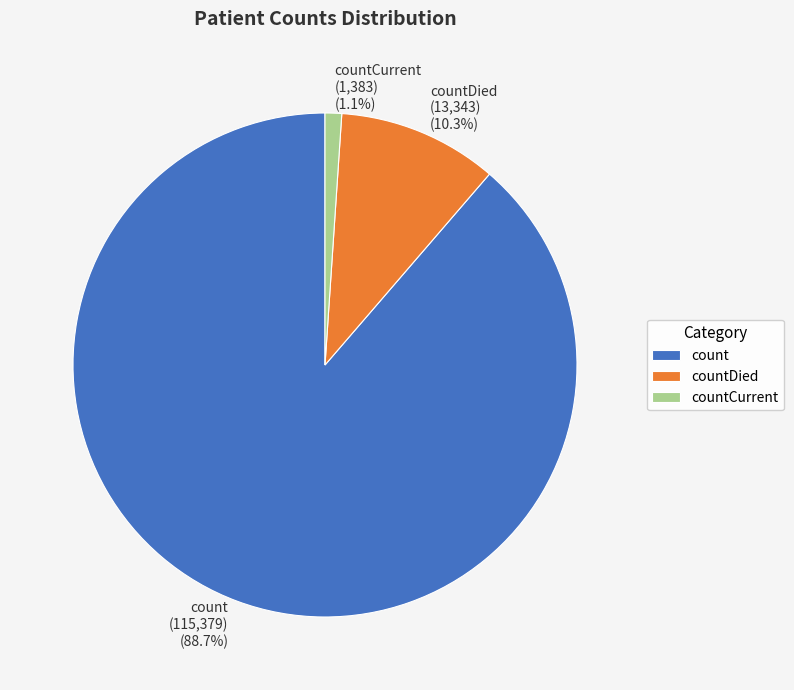

Is it true that countDied is 18% of the pie?

False